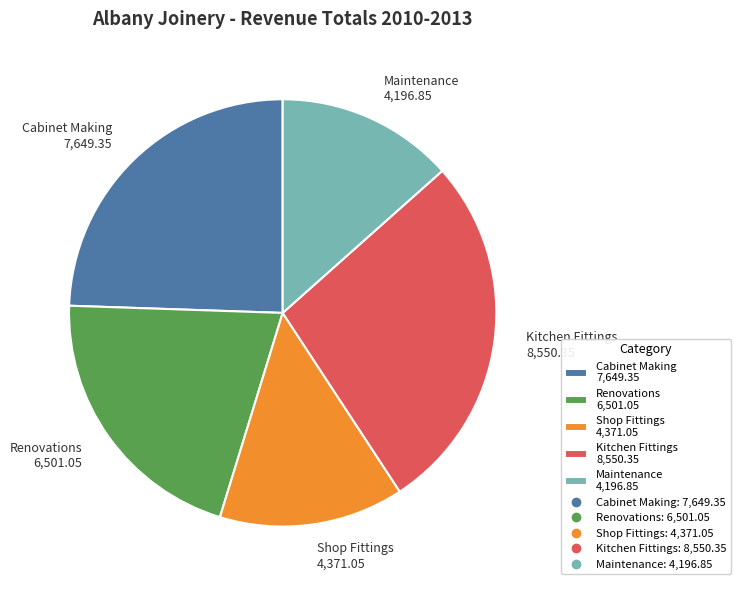

How many slices are in this pie chart?

5